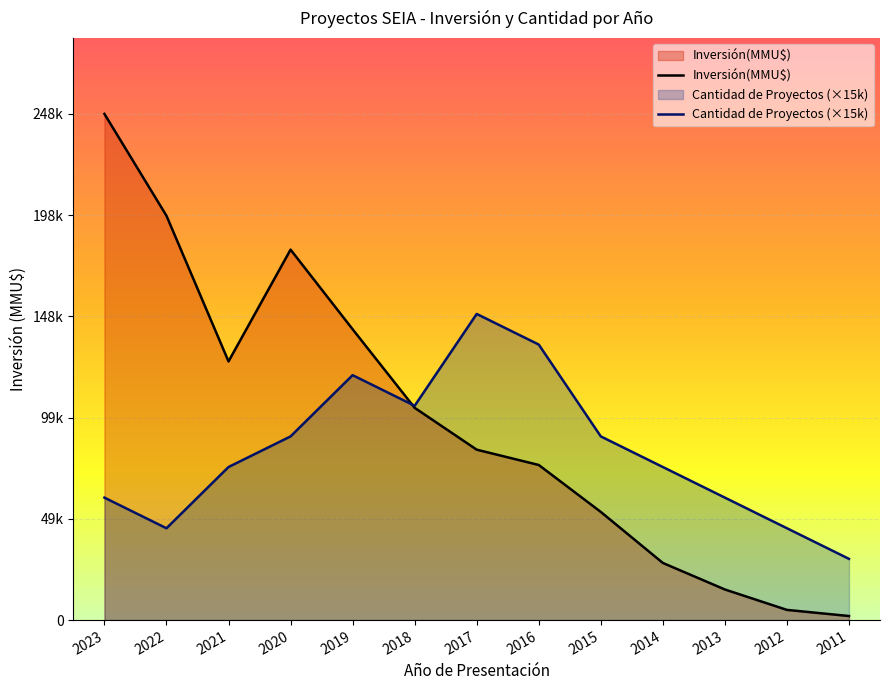

Reading left to right, transcribe all the data shown in this chart.

Inversión(MMU$): 248000	198100	126738	181500	142500	104000	83500	76000	53000	28000	15000	5000	2000
Cantidad de Proyectos (×15k): 60000	45000	75000	90000	120000	105000	150000	135000	90000	75000	60000	45000	30000